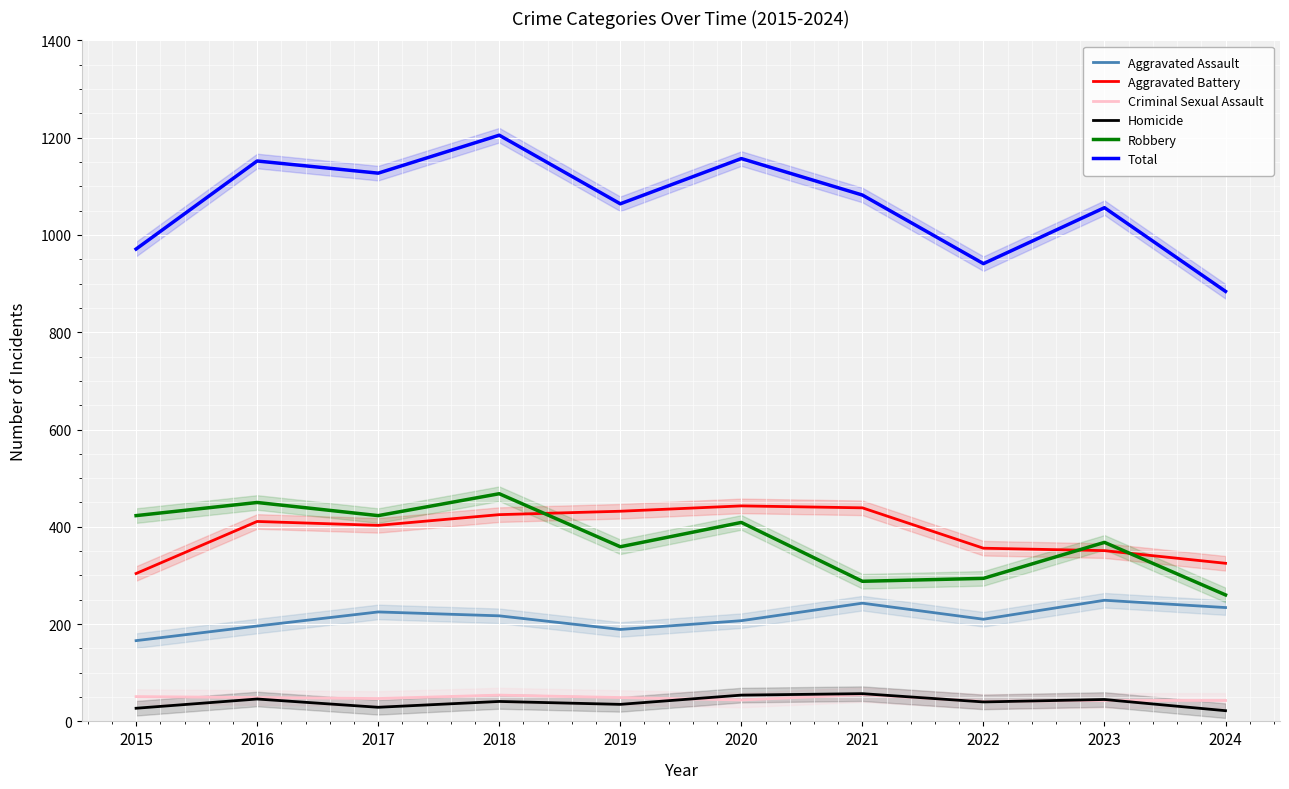

True or false: Aggravated Assault and Criminal Sexual Assault intersect in this chart.

False